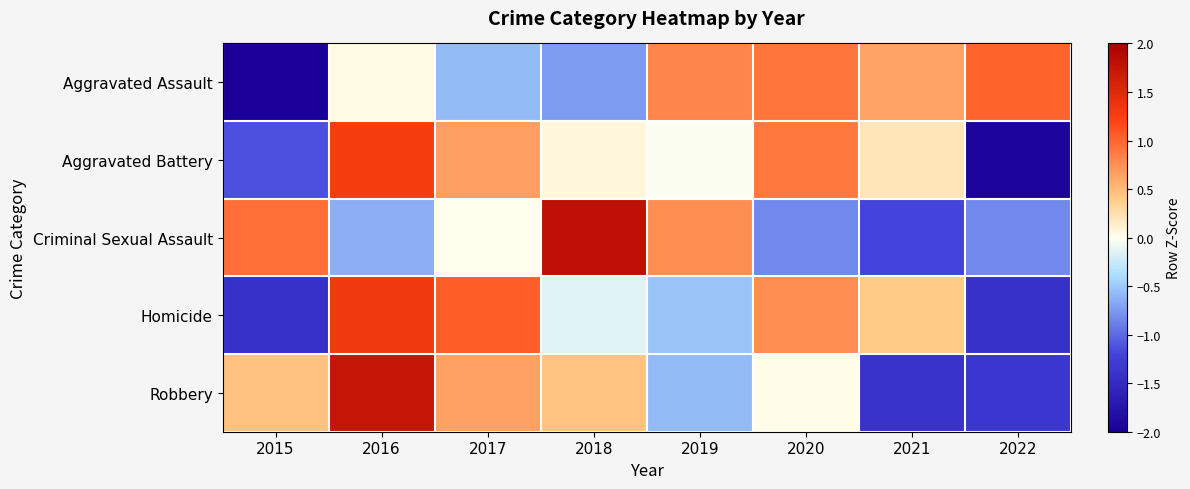

At which category is the sum across all series the highest?

2016